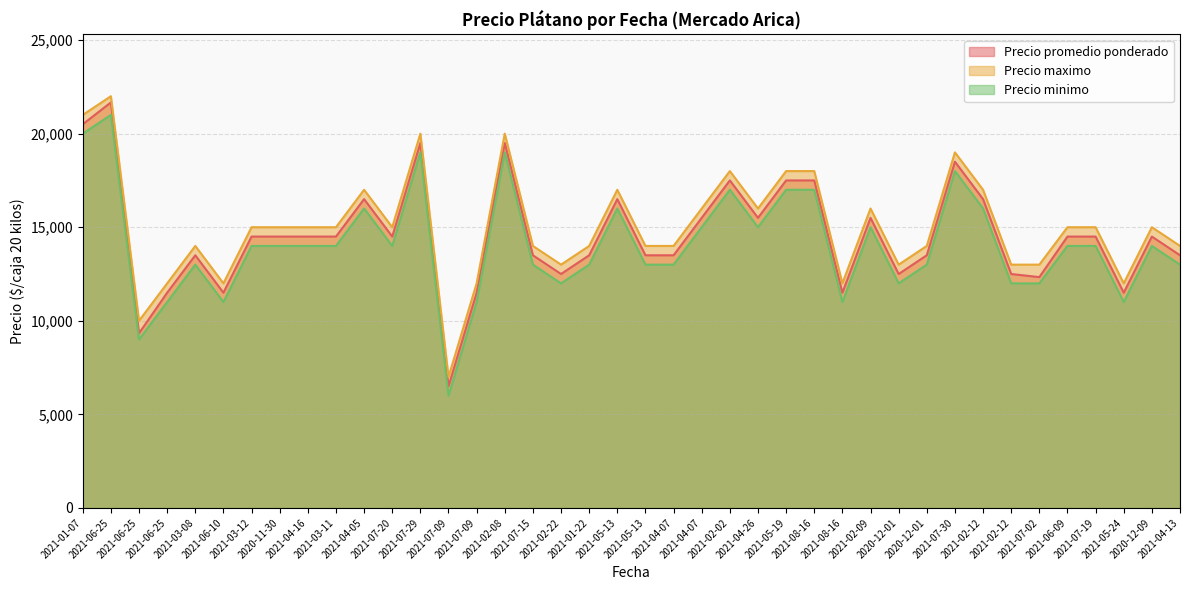

In Precio promedio ponderado, how many points are higher than both neighbors (excluding endpoints)?

10